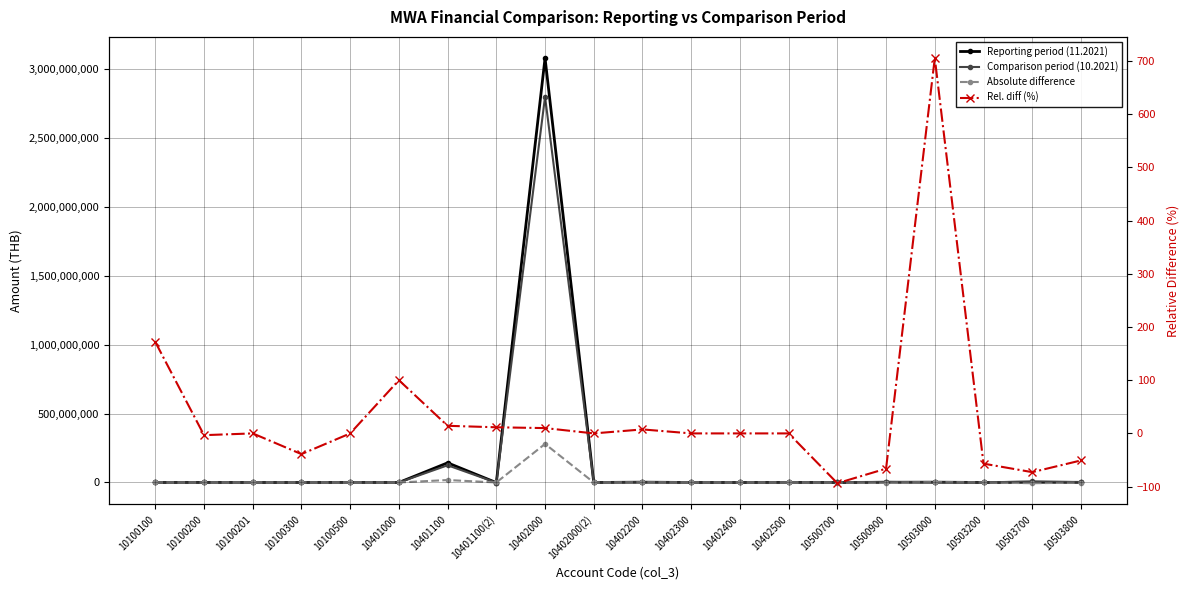

Which series has the largest total across all categories?

Reporting period (11.2021)